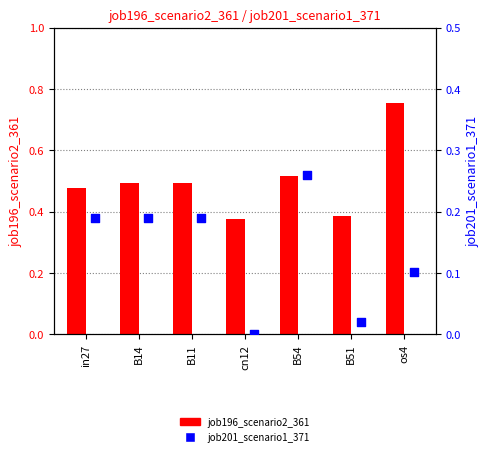

Is the value of job196_scenario2_361 at os4 greater than the value of job201_scenario1_371 at B14?

Yes